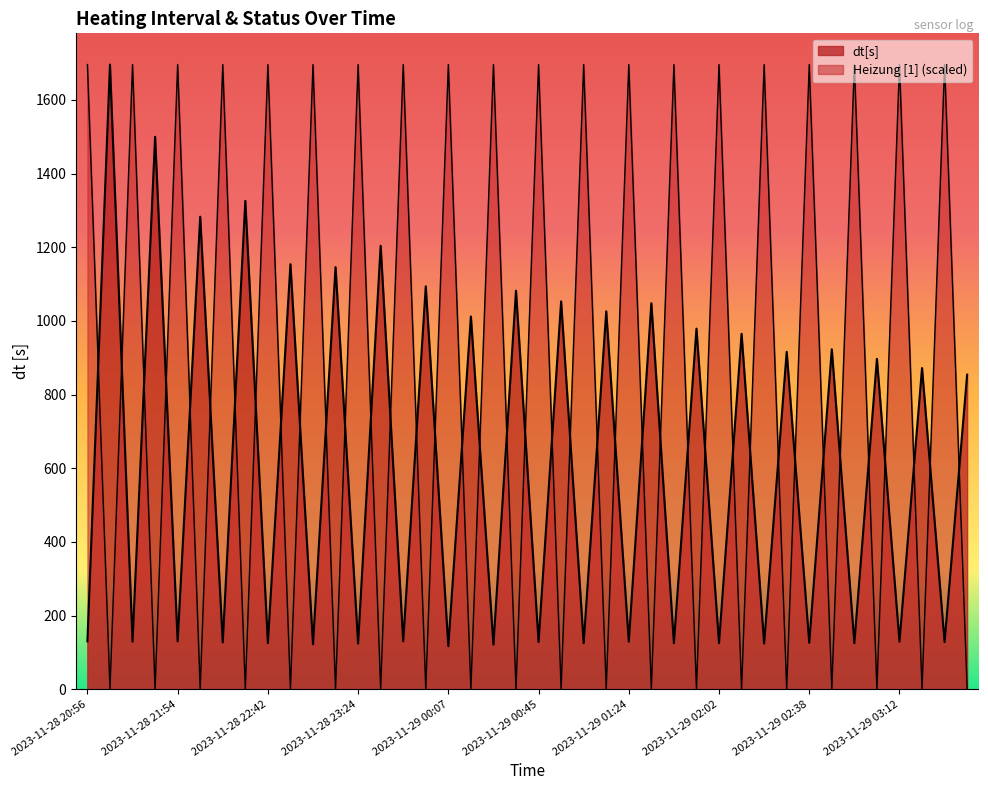

What is the label of the 9th point from the left?

2023-11-28 22:42